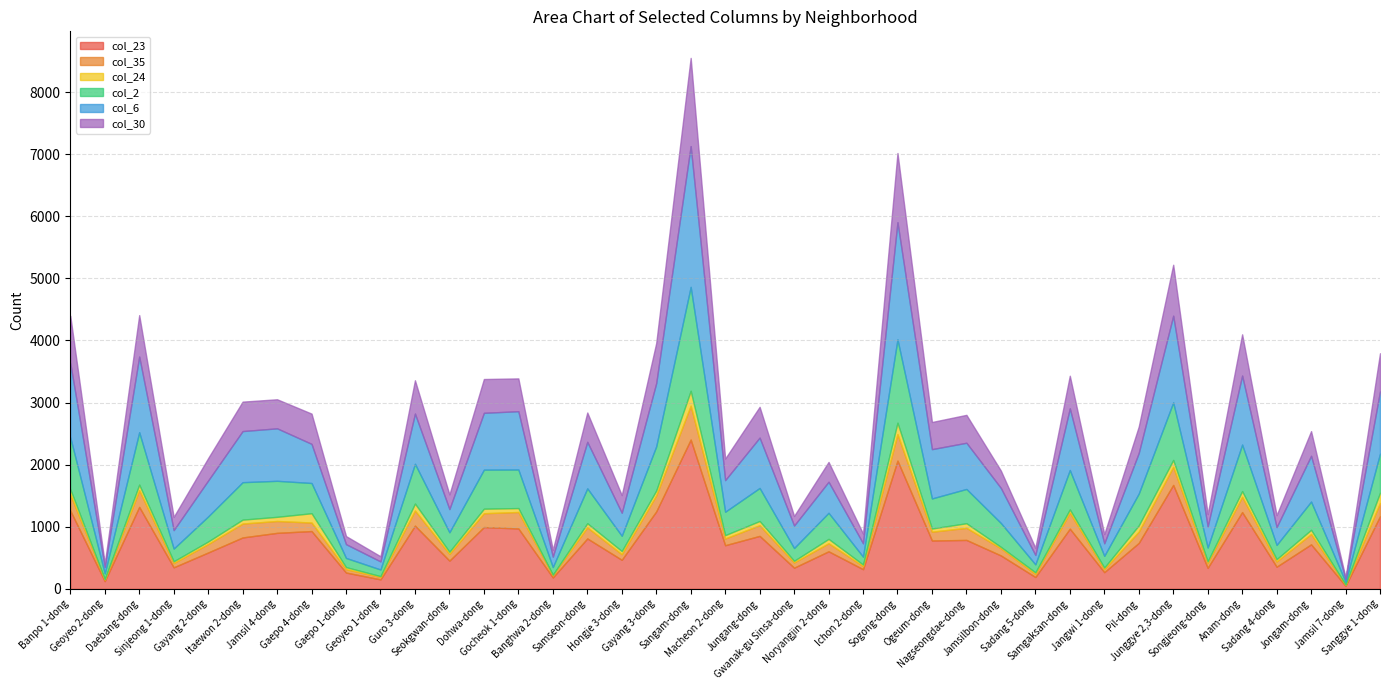

How many interior local valleys does the col_6 series have?

14